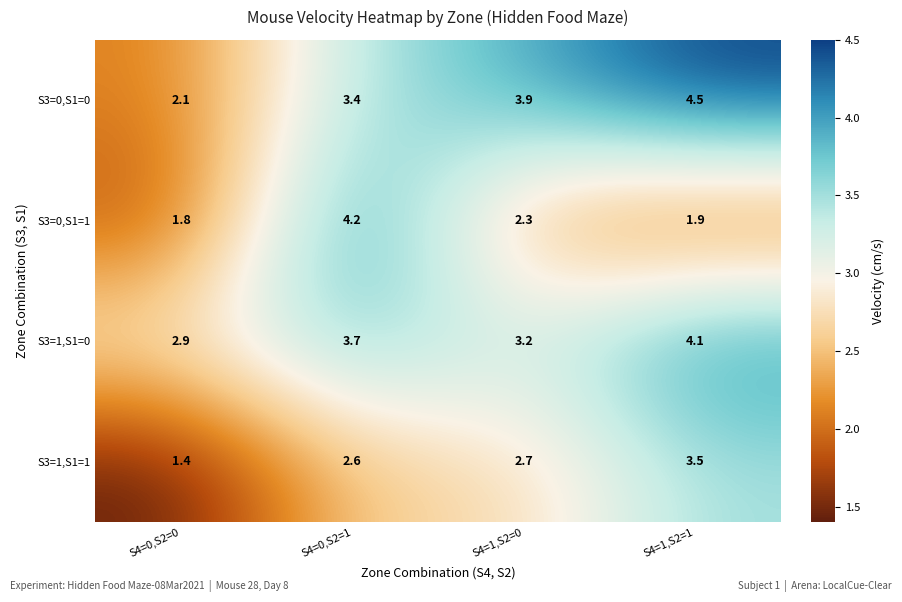

The value of S3=0,S1=0 at S4=0,S2=1 is 3.4. True or false?

True